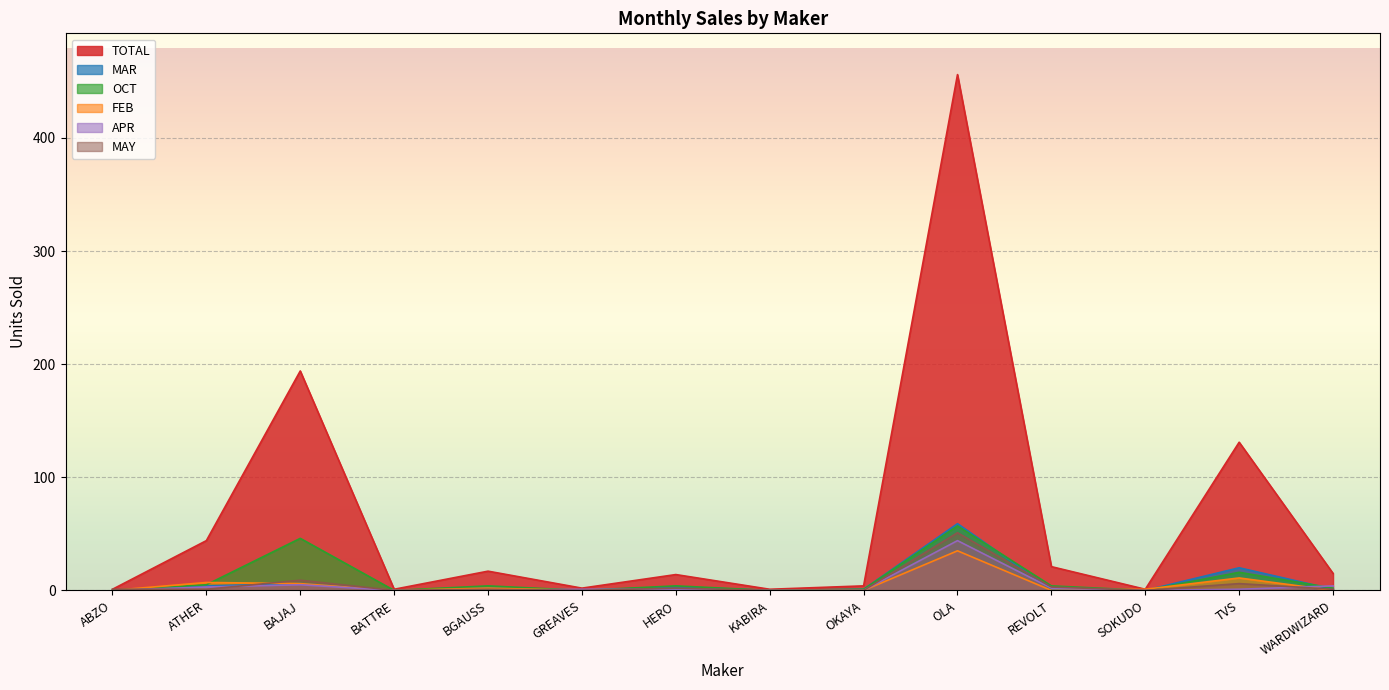

Reading left to right, extract all data points from this chart.

TOTAL: ABZO=1	ATHER=44	BAJAJ=194	BATTRE=1	BGAUSS=17	GREAVES=2	HERO=14	KABIRA=1	OKAYA=4	OLA=456	REVOLT=21	SOKUDO=1	TVS=131	WARDWIZARD=15
MAR: ABZO=0	ATHER=4	BAJAJ=6	BATTRE=0	BGAUSS=2	GREAVES=0	HERO=3	KABIRA=0	OKAYA=1	OLA=59	REVOLT=1	SOKUDO=0	TVS=20	WARDWIZARD=1
OCT: ABZO=0	ATHER=5	BAJAJ=46	BATTRE=0	BGAUSS=4	GREAVES=0	HERO=4	KABIRA=0	OKAYA=1	OLA=57	REVOLT=4	SOKUDO=0	TVS=16	WARDWIZARD=2
FEB: ABZO=0	ATHER=7	BAJAJ=6	BATTRE=0	BGAUSS=2	GREAVES=0	HERO=0	KABIRA=0	OKAYA=0	OLA=35	REVOLT=0	SOKUDO=1	TVS=11	WARDWIZARD=0
APR: ABZO=0	ATHER=3	BAJAJ=5	BATTRE=0	BGAUSS=0	GREAVES=1	HERO=1	KABIRA=0	OKAYA=0	OLA=44	REVOLT=2	SOKUDO=0	TVS=1	WARDWIZARD=4
MAY: ABZO=1	ATHER=1	BAJAJ=9	BATTRE=0	BGAUSS=1	GREAVES=0	HERO=2	KABIRA=0	OKAYA=0	OLA=51	REVOLT=3	SOKUDO=0	TVS=6	WARDWIZARD=1